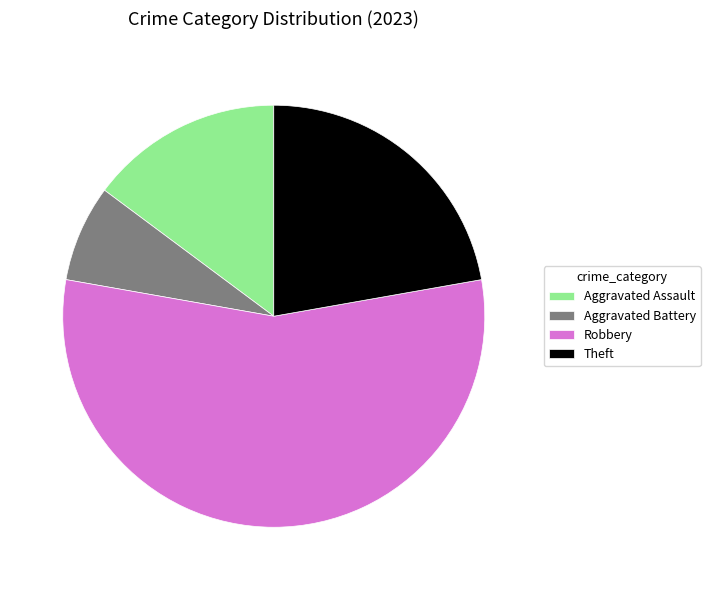

The Theft slice represents 22% of the pie. True or false?

True